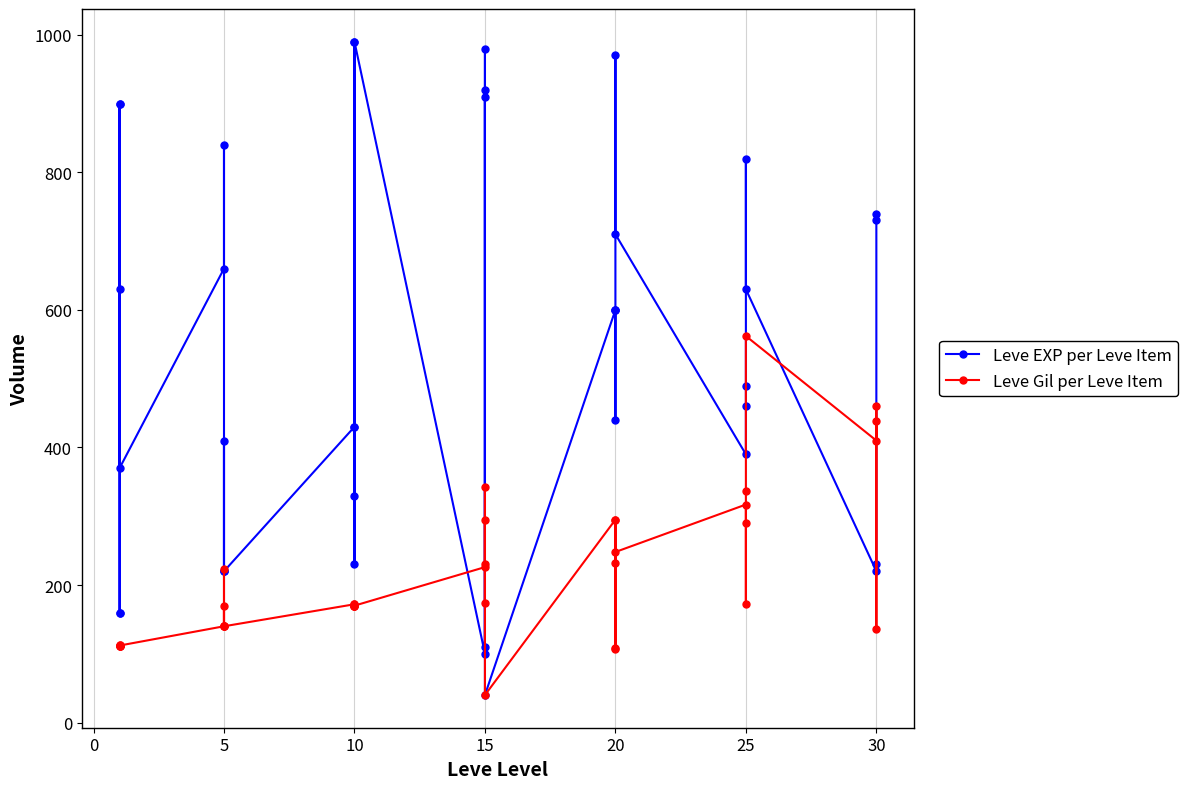

Is the value of Leve Gil per Leve Item at 15 greater than the value of Leve EXP per Leve Item at 14?

No